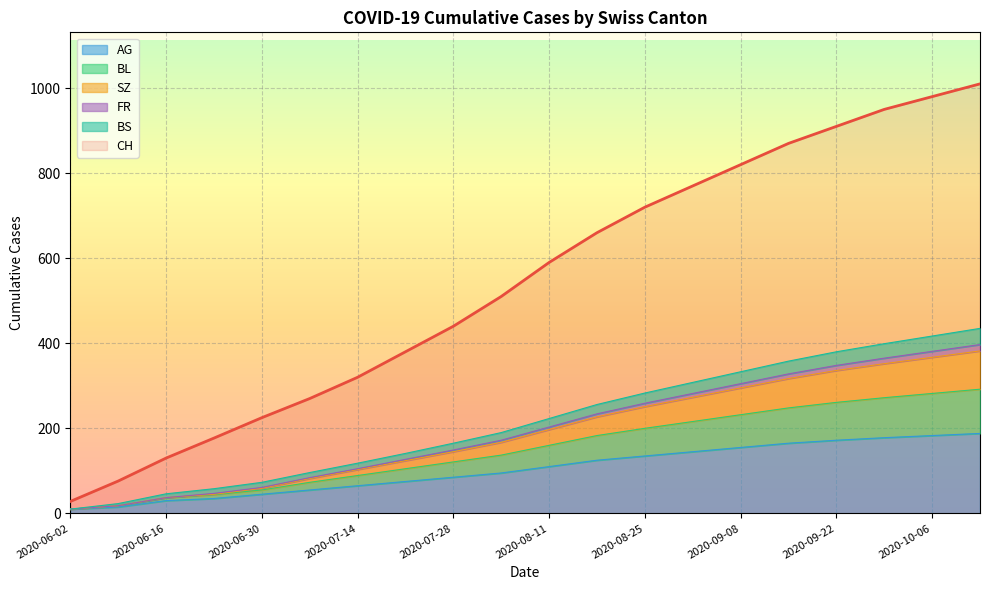

True or false: BL has more than 2 points higher than both neighbors.

False